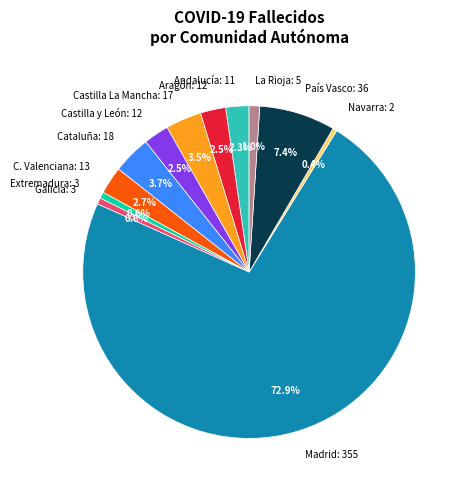

Which category accounts for the majority?

Madrid